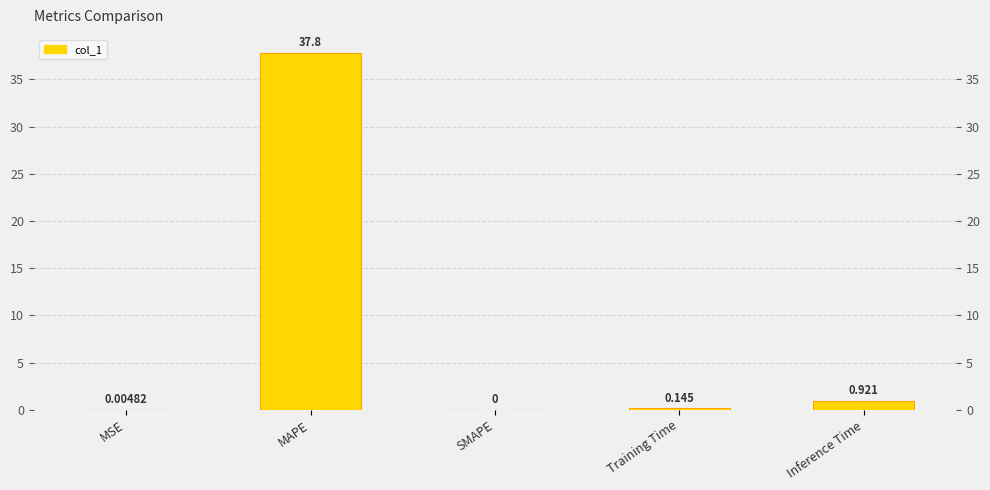

How many bars are there in total?

5